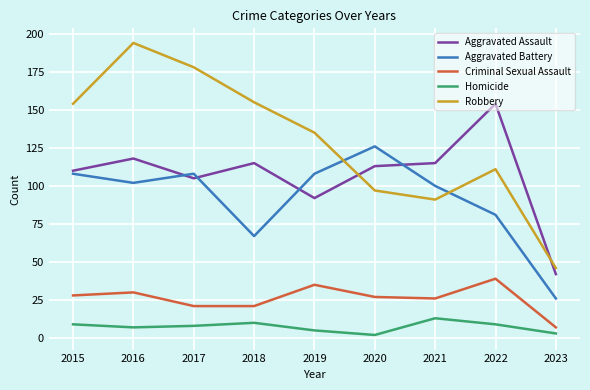

What is the spread (max minus min) of values at 2023?

43